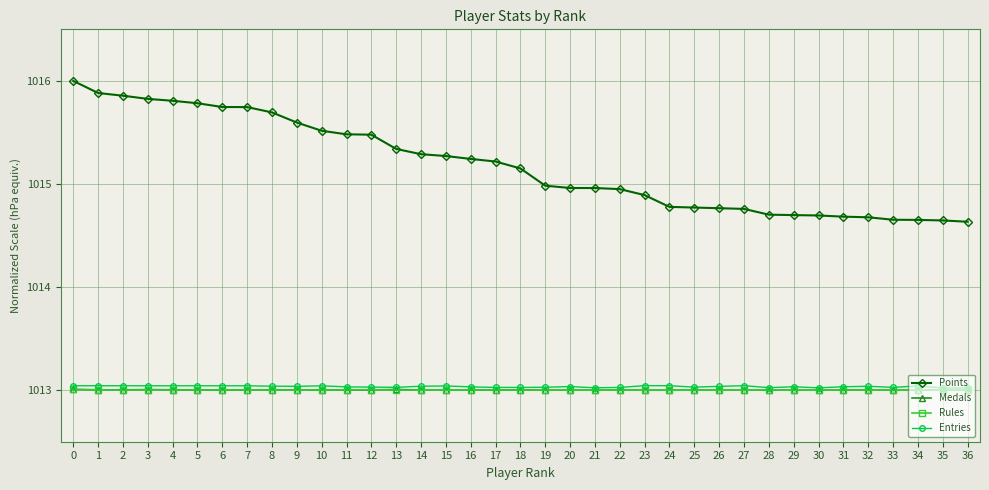

True or false: Points has a value of 225.3 at 34.

False